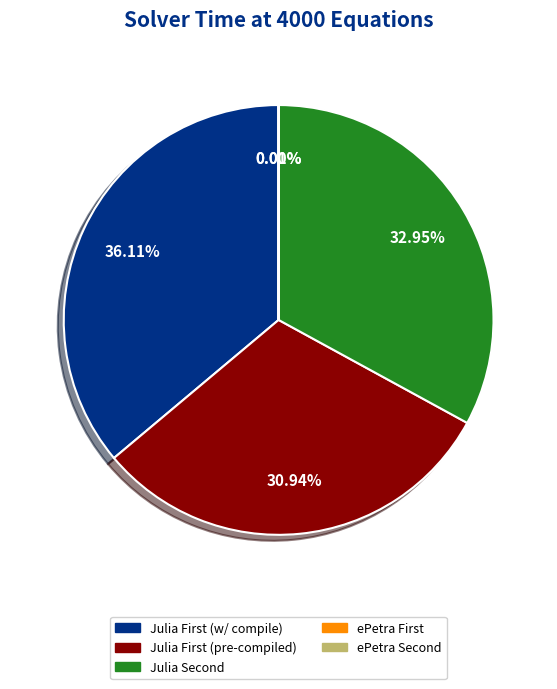

Which slice is the largest?

Julia First (w/ compile)